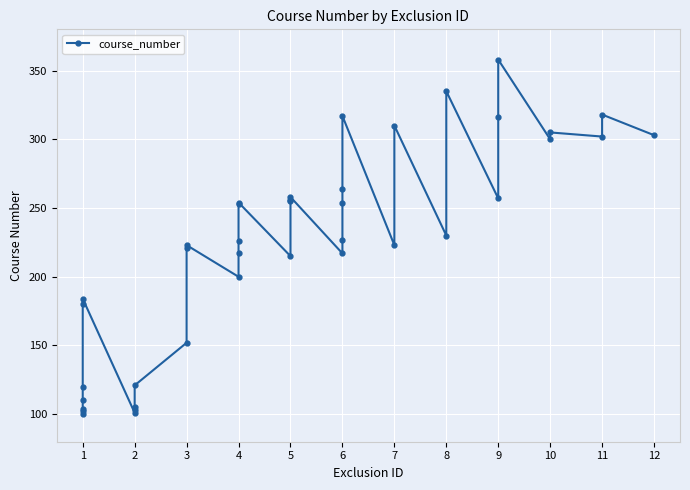

How many distinct data groups are displayed?

1